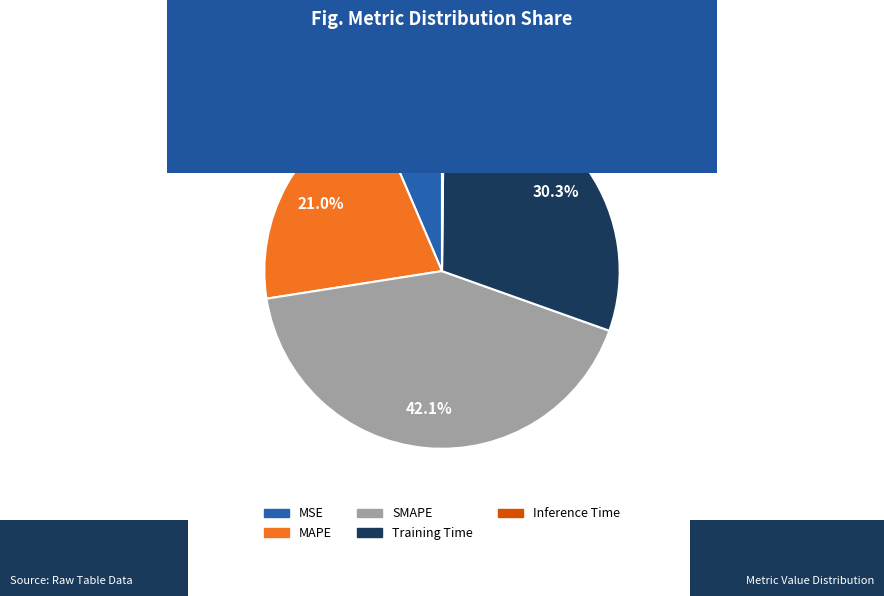

Does Training Time represent more than half of the total?

No